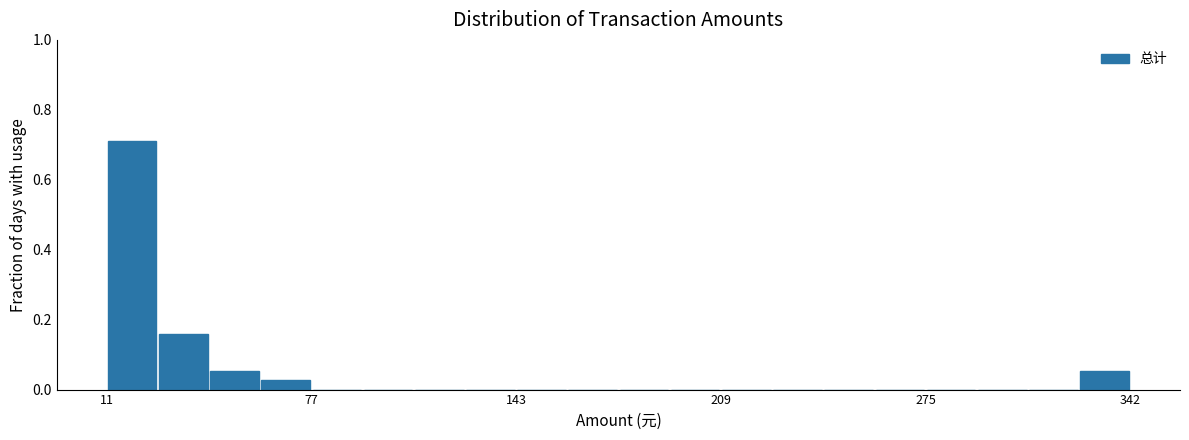

Around what value on the x-axis is the tallest bar? Give the approximate position of its centre, as read against the axis.

20